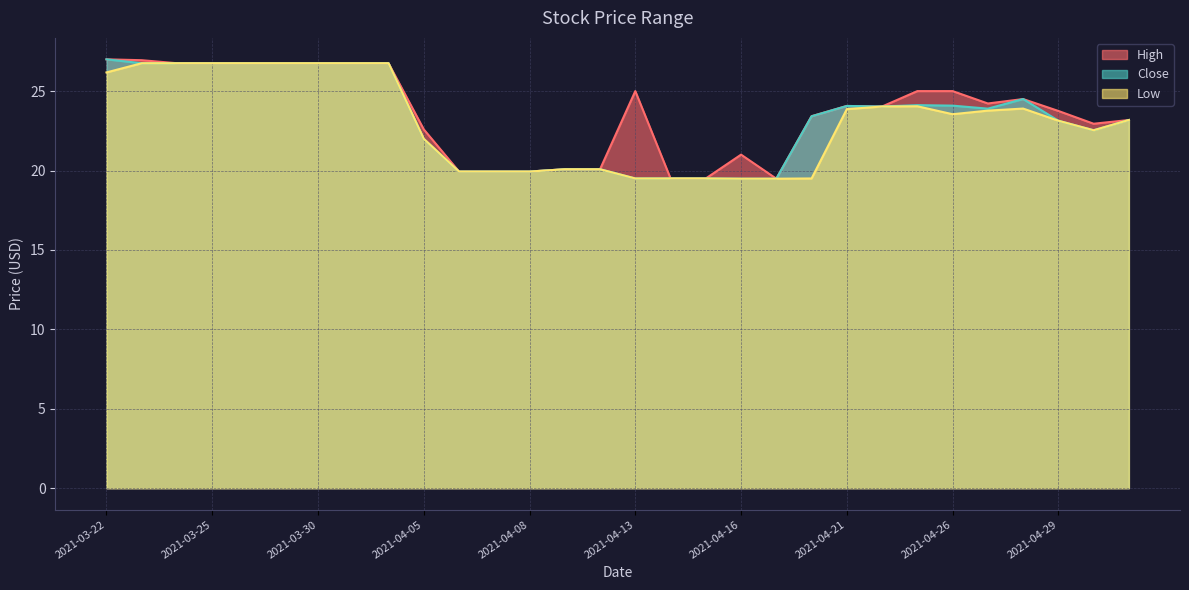

Reading left to right, transcribe all the data shown in this chart.

High: 27.0	26.9	26.8	26.8	26.8	26.8	26.8	26.8	26.8	22.6	19.9	19.9	19.9	20.1	20.1	25.0	19.5	19.5	21.0	19.5	23.4	24.1	24.0	25.0	25.0	24.2	24.5	23.8	22.9	23.2
Close: 27.0	26.8	26.8	26.8	26.8	26.8	26.8	26.8	26.8	22.0	19.9	19.9	19.9	20.1	20.1	19.5	19.5	19.5	19.5	19.5	23.4	24.1	24.0	24.1	24.1	23.9	24.5	23.1	22.5	23.2
Low: 26.2	26.8	26.8	26.8	26.8	26.8	26.8	26.8	26.8	22.0	19.9	19.9	19.9	20.1	20.1	19.5	19.5	19.5	19.5	19.5	19.5	23.9	24.0	24.0	23.5	23.8	23.9	23.1	22.5	23.2